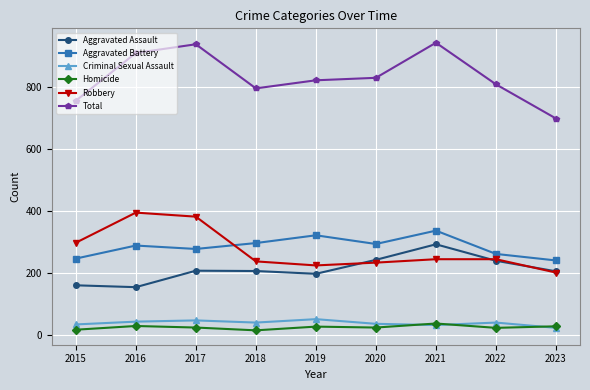

At which label does Total reach its minimum?

2023